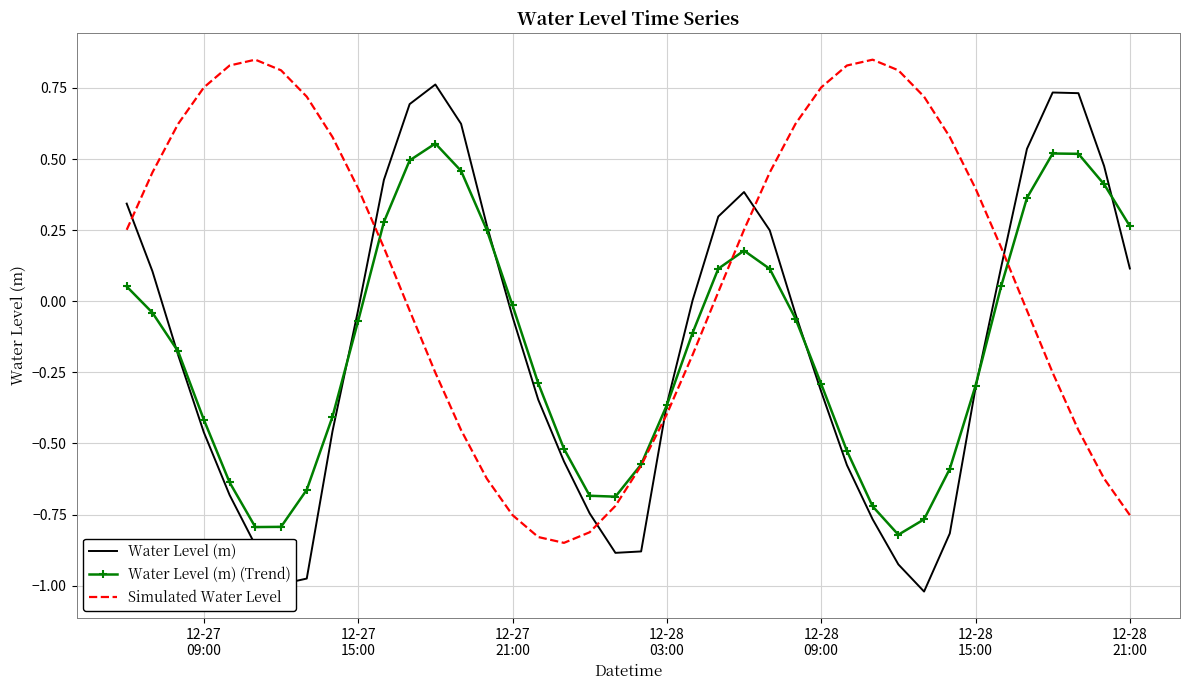

How many negative values does the Simulated Water Level series have?

17